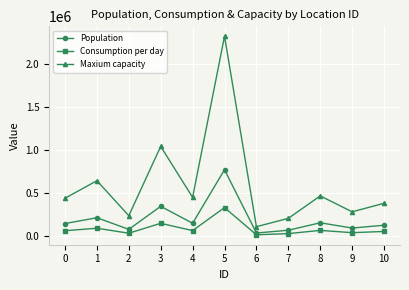

Which series has the largest range (max minus min)?

Maxium capacity